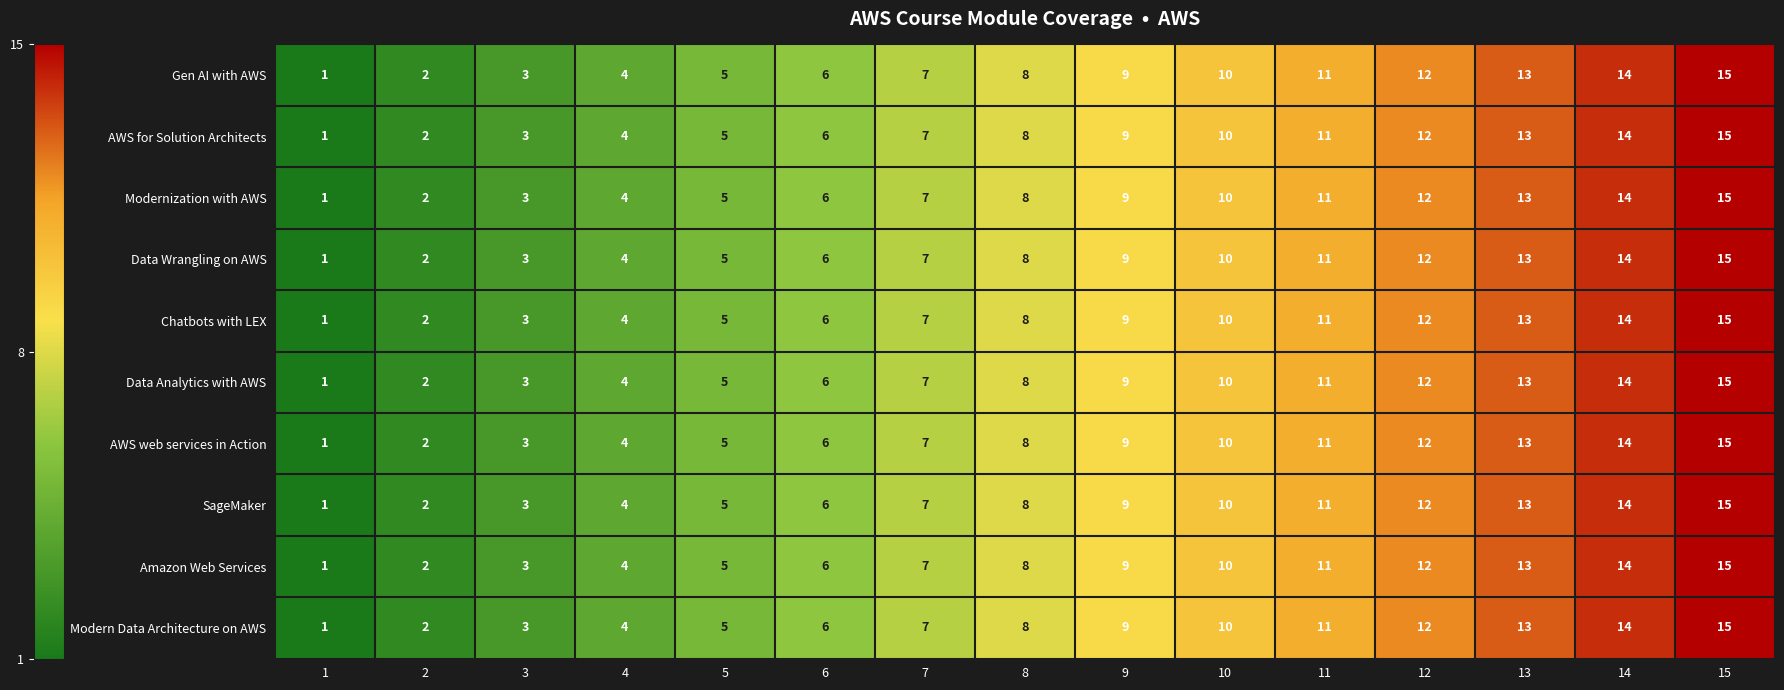

True or false: Data Analytics with AWS has a value of 4 at 4.

True